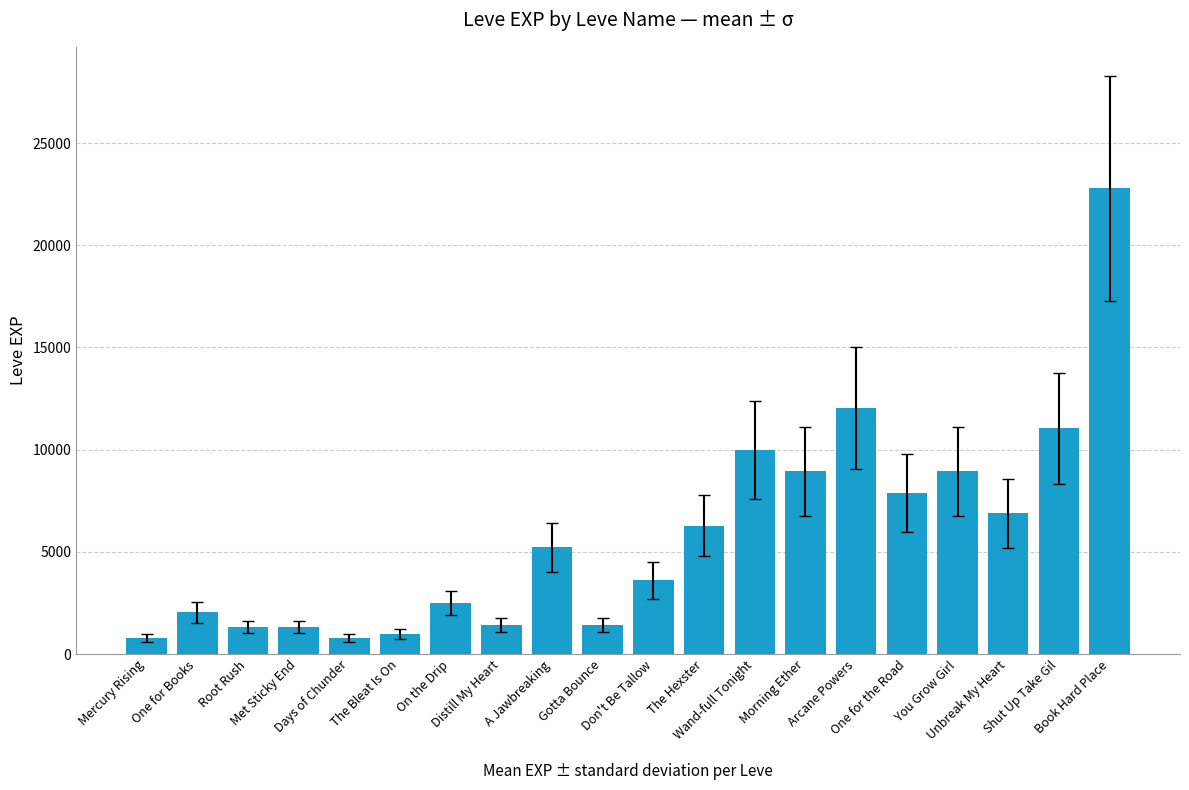

What is the difference between the values at Root Rush and Gotta Bounce?

90